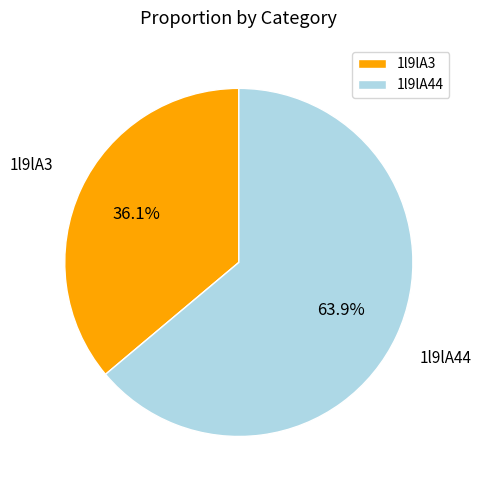

To the nearest percent, what is the difference between the largest and smallest slice percentages?

28%